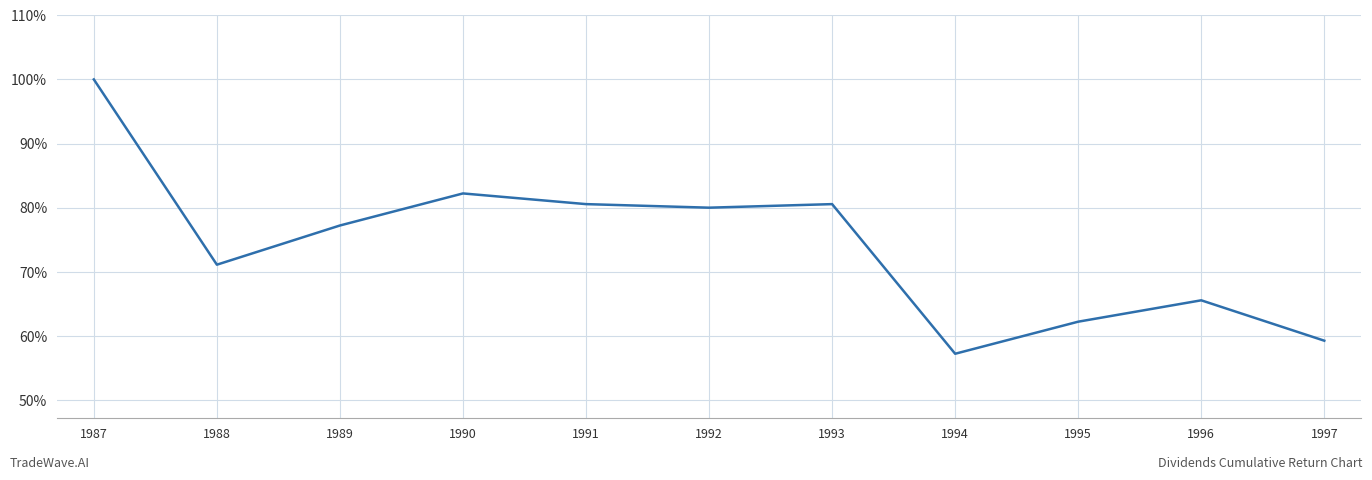

What is the ratio of the value at 1988 to the value at 1995?

1.1